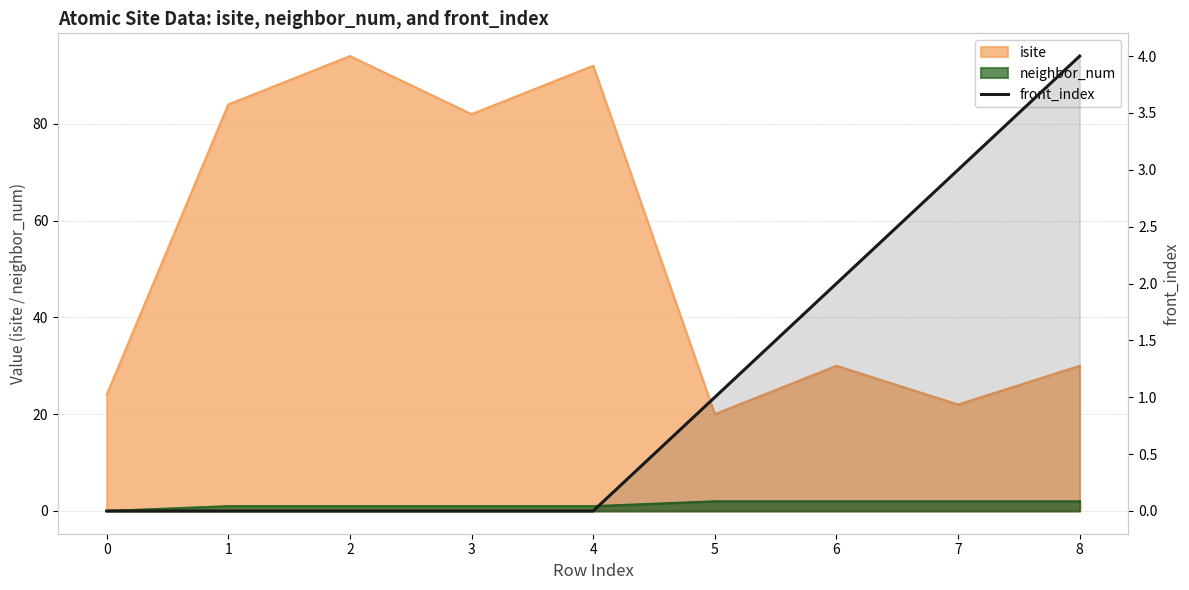

List the labels in order of value, largest first.

8, 7, 6, 5, 0, 1, 2, 3, 4